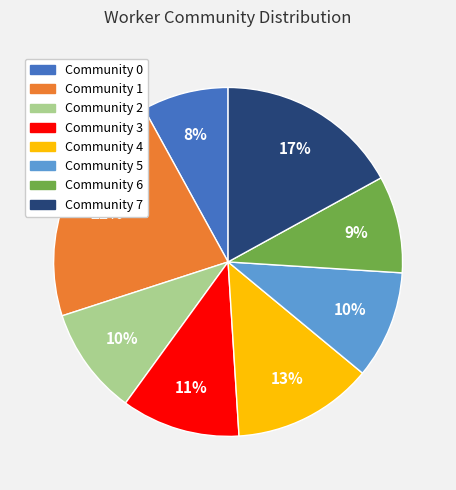

Is the sum of Community 1 and Community 3 greater than half?

No